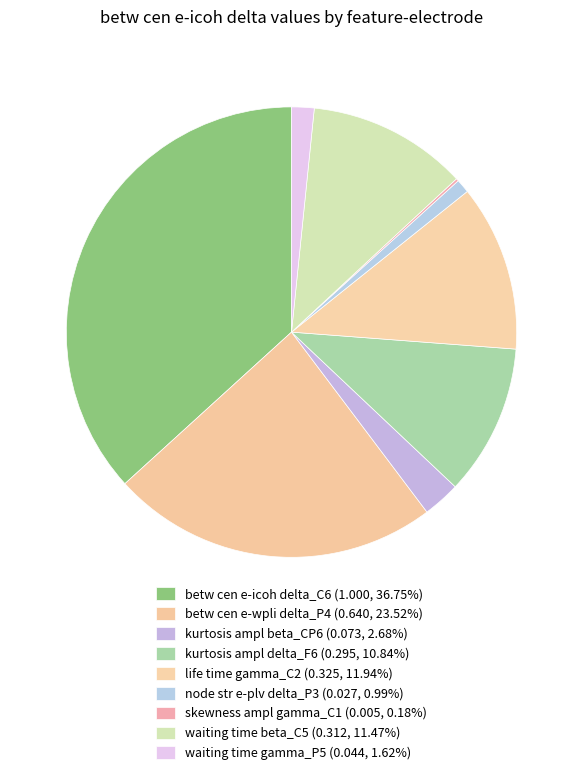

Is it true that skewness ampl gamma_C1 is 0% of the pie?

True